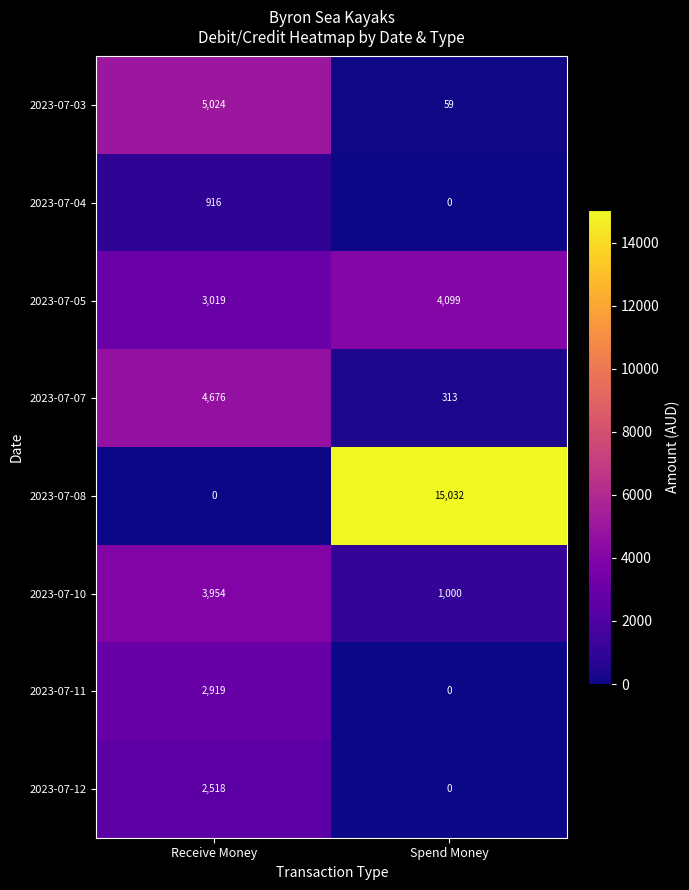

Which series changed the most between Receive Money and Spend Money?

2023-07-08